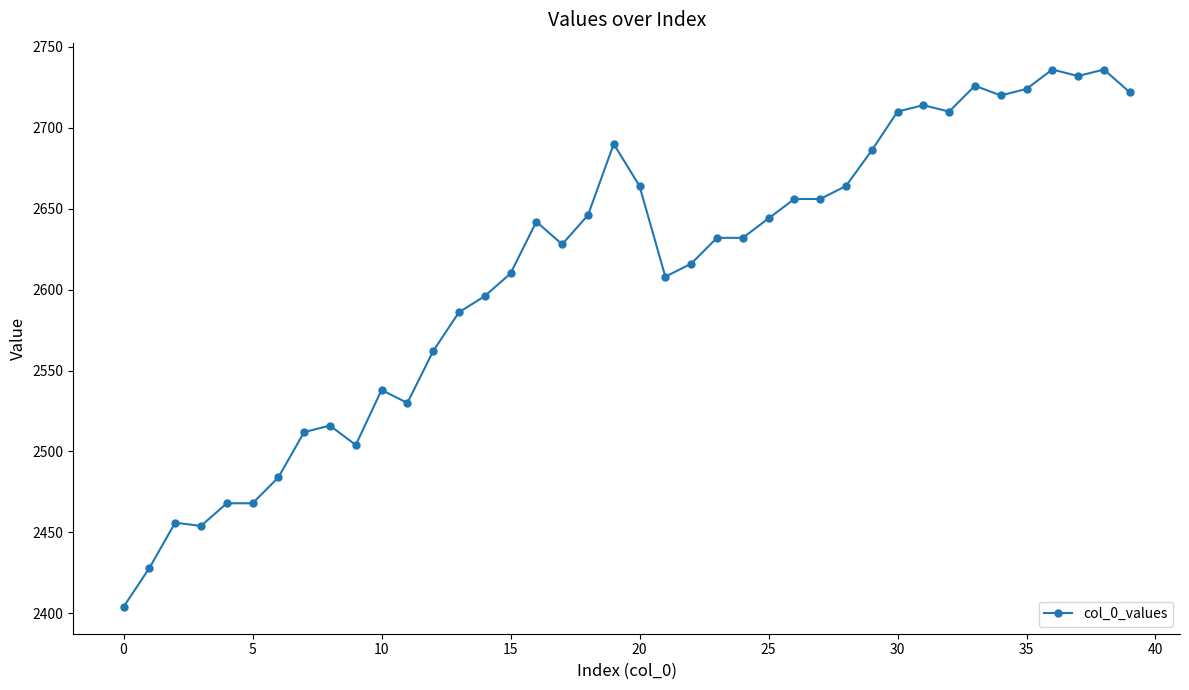

What is the smallest value displayed?

2404